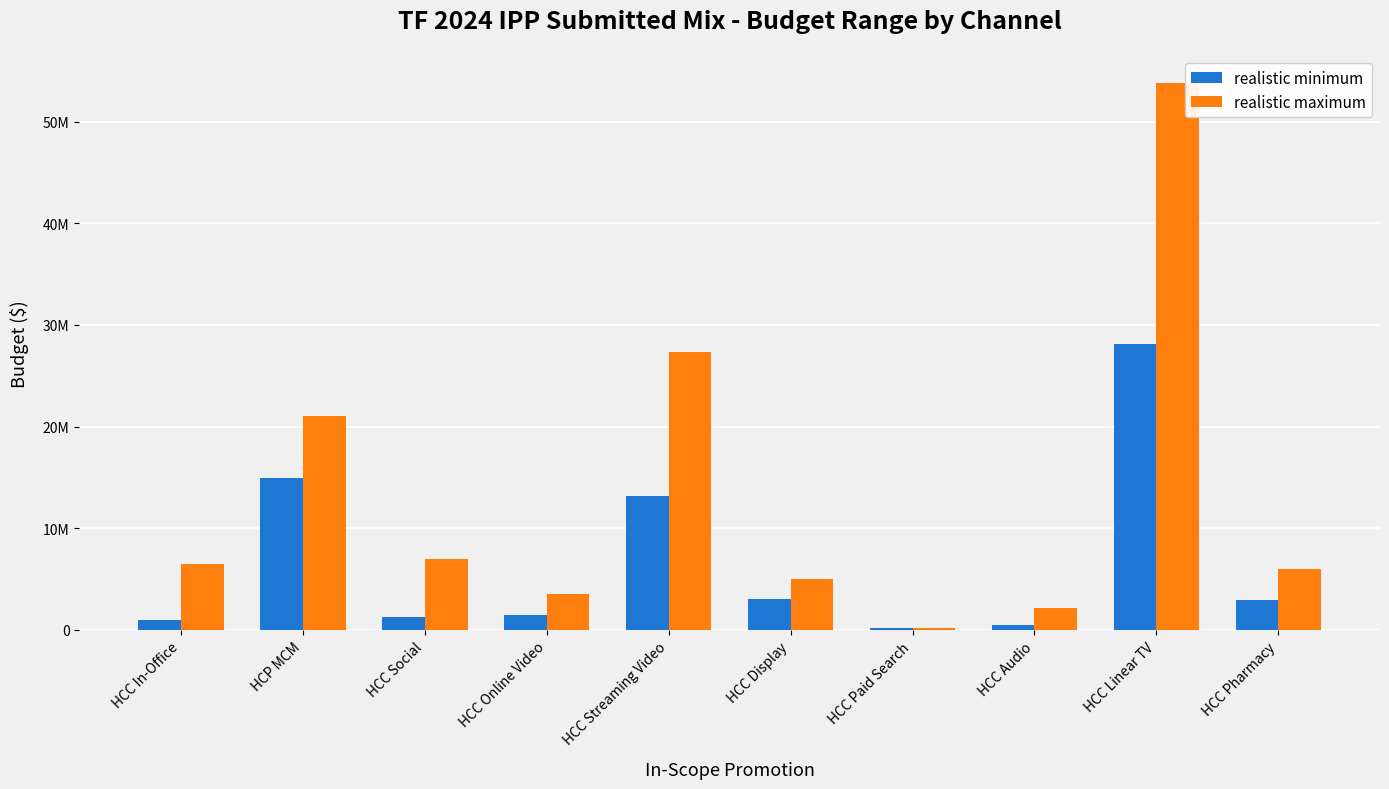

What is the approximate value of realistic maximum at HCC In-Office?

6500000.0